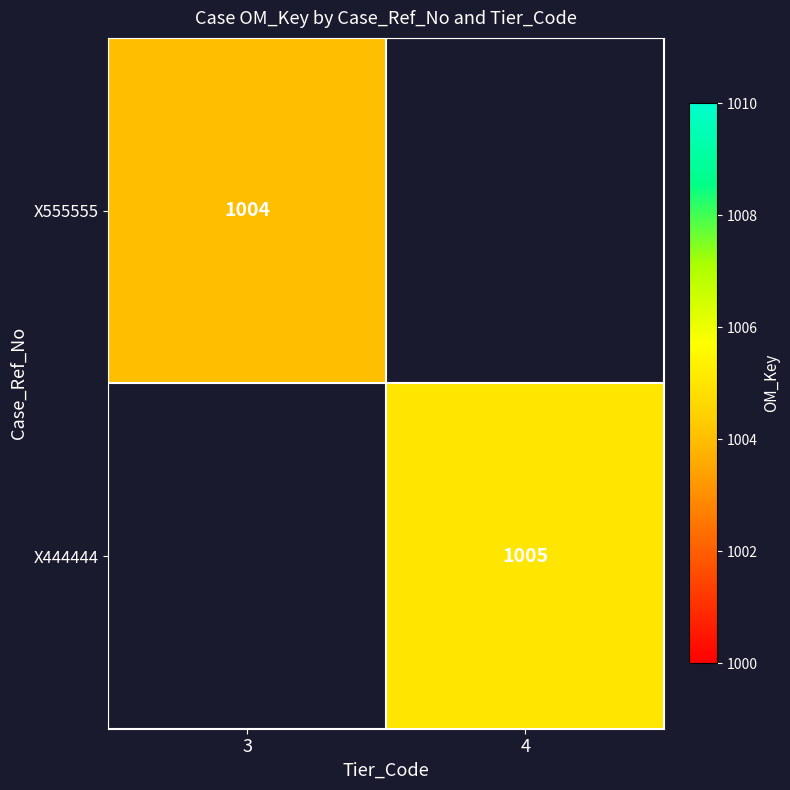

Count the number of data series in this chart.

2